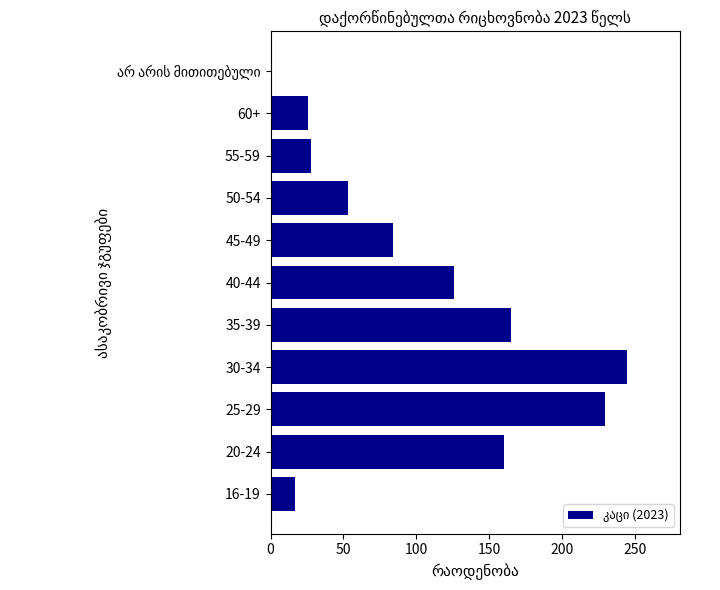

What is the maximum value shown in the chart?

244